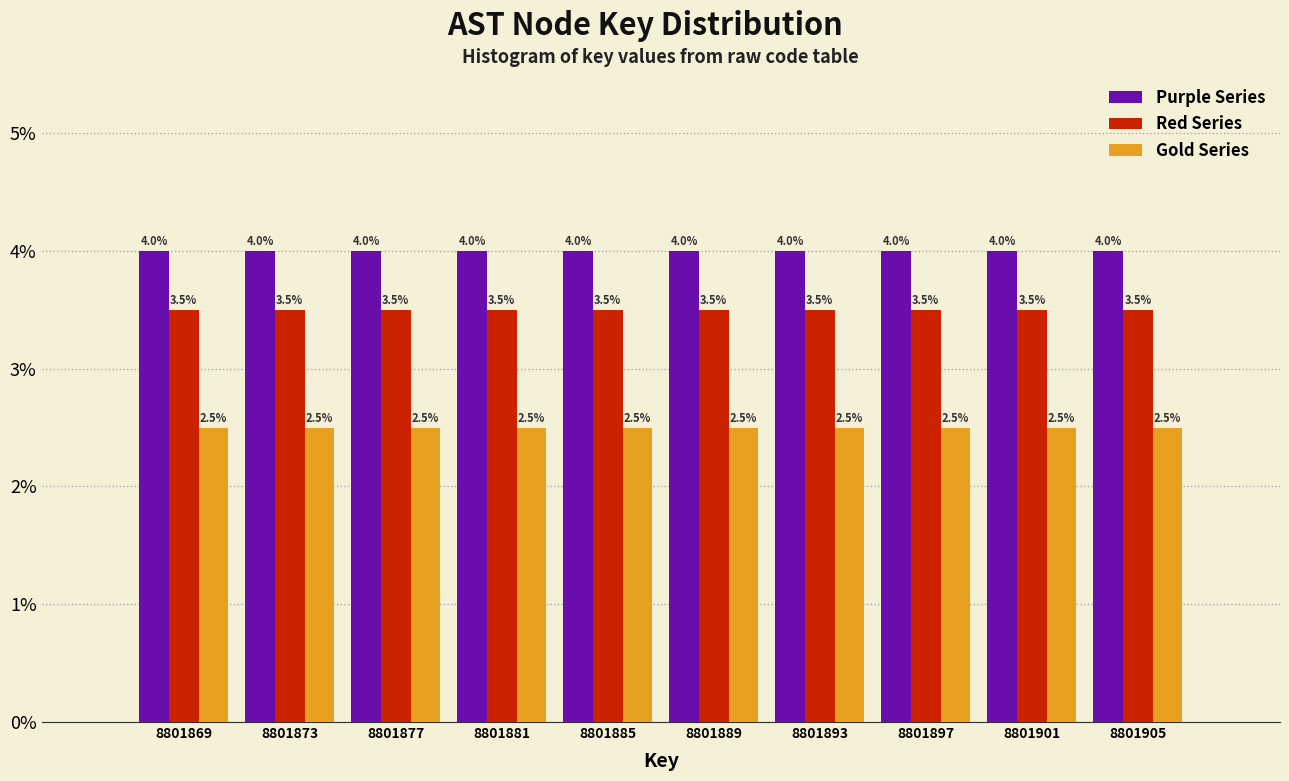

Reading left to right, list every range on the x-axis with the height of the bar of each series over it.

8801867 to 8801871: Purple Series=4.0	Red Series=3.5	Gold Series=2.5
8801871 to 8801875: Purple Series=4.0	Red Series=3.5	Gold Series=2.5
8801875 to 8801879: Purple Series=4.0	Red Series=3.5	Gold Series=2.5
8801879 to 8801883: Purple Series=4.0	Red Series=3.5	Gold Series=2.5
8801883 to 8801887: Purple Series=4.0	Red Series=3.5	Gold Series=2.5
8801887 to 8801891: Purple Series=4.0	Red Series=3.5	Gold Series=2.5
8801891 to 8801895: Purple Series=4.0	Red Series=3.5	Gold Series=2.5
8801895 to 8801899: Purple Series=4.0	Red Series=3.5	Gold Series=2.5
8801899 to 8801903: Purple Series=4.0	Red Series=3.5	Gold Series=2.5
8801903 to 8801907: Purple Series=4.0	Red Series=3.5	Gold Series=2.5